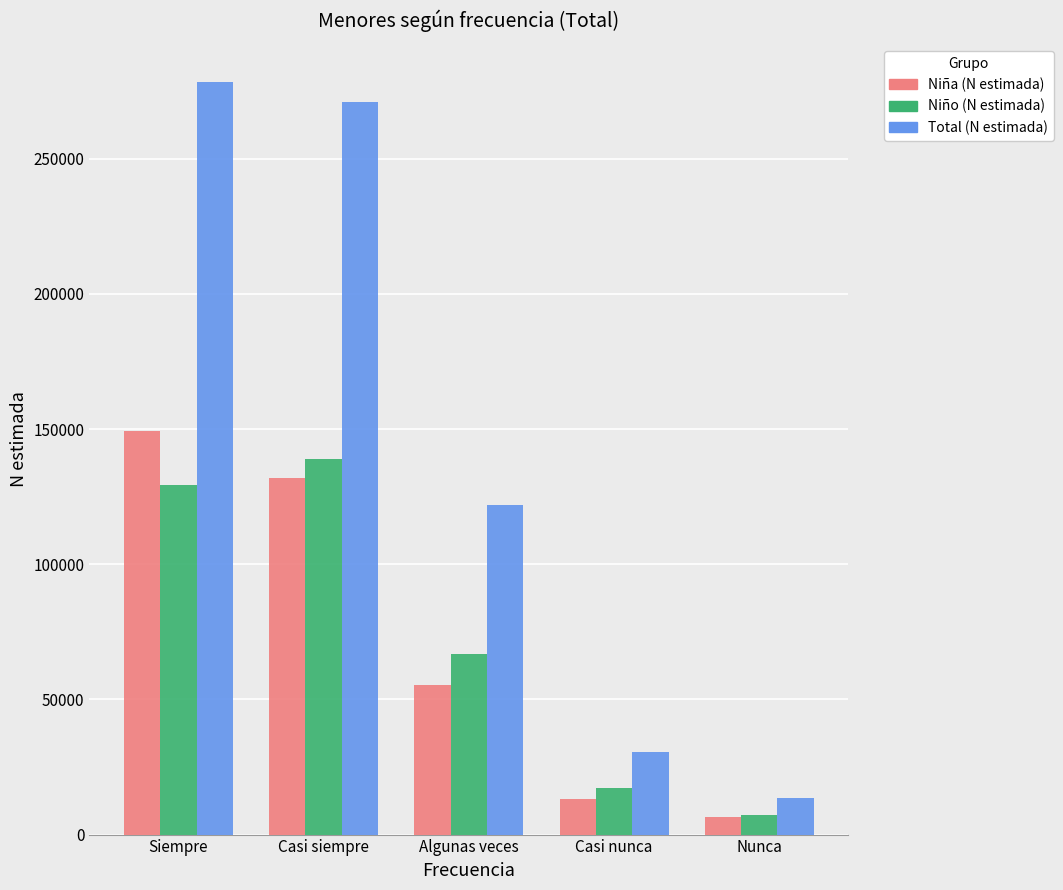

At which label is Total (N estimada) closest to 146077?

Algunas veces